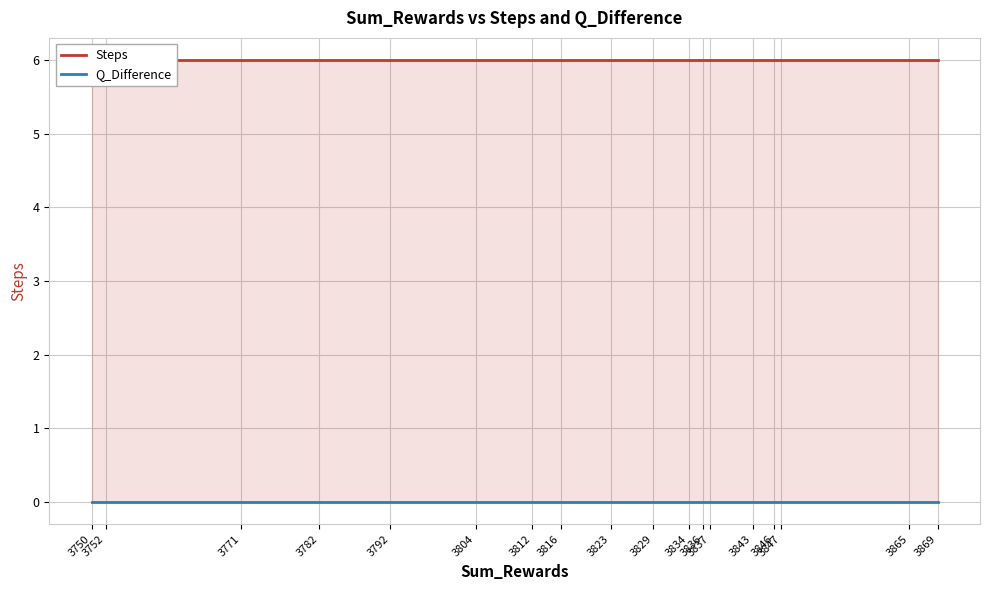

How many lines are shown in the chart?

2